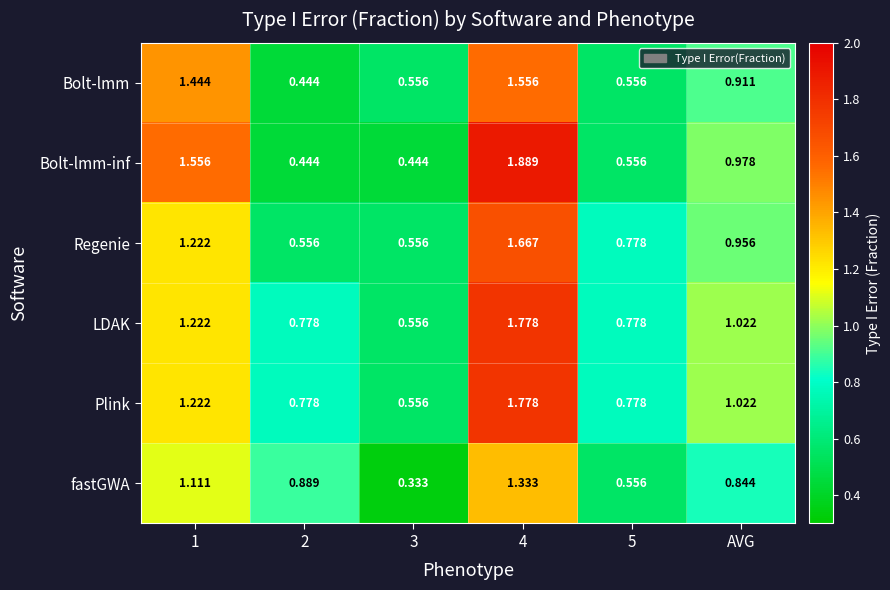

What is the total value across all series at 5?

4.0